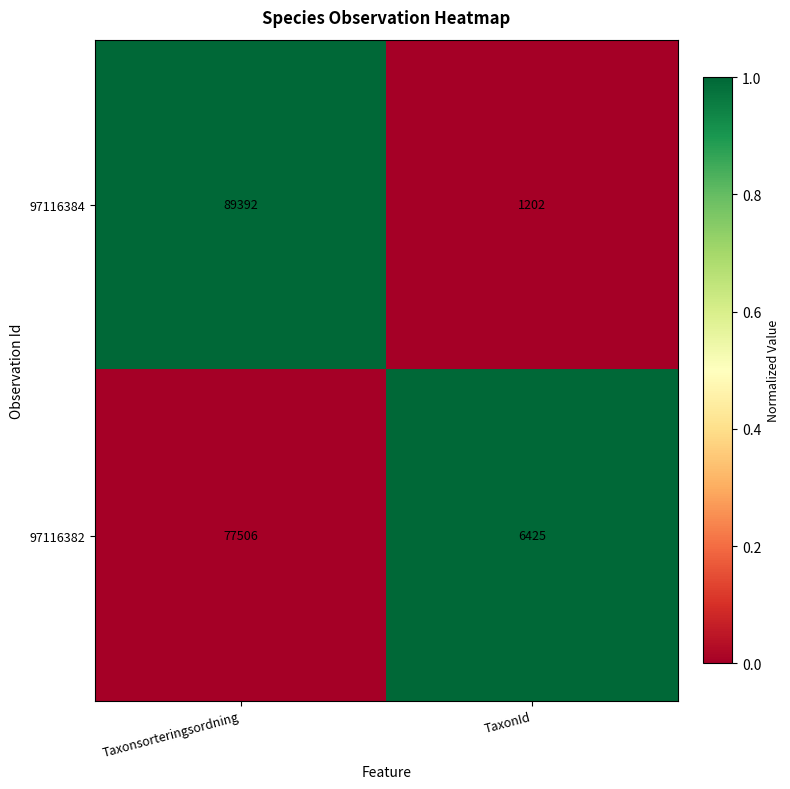

Between Taxonsorteringsordning and TaxonId, which series saw the biggest shift?

97116384